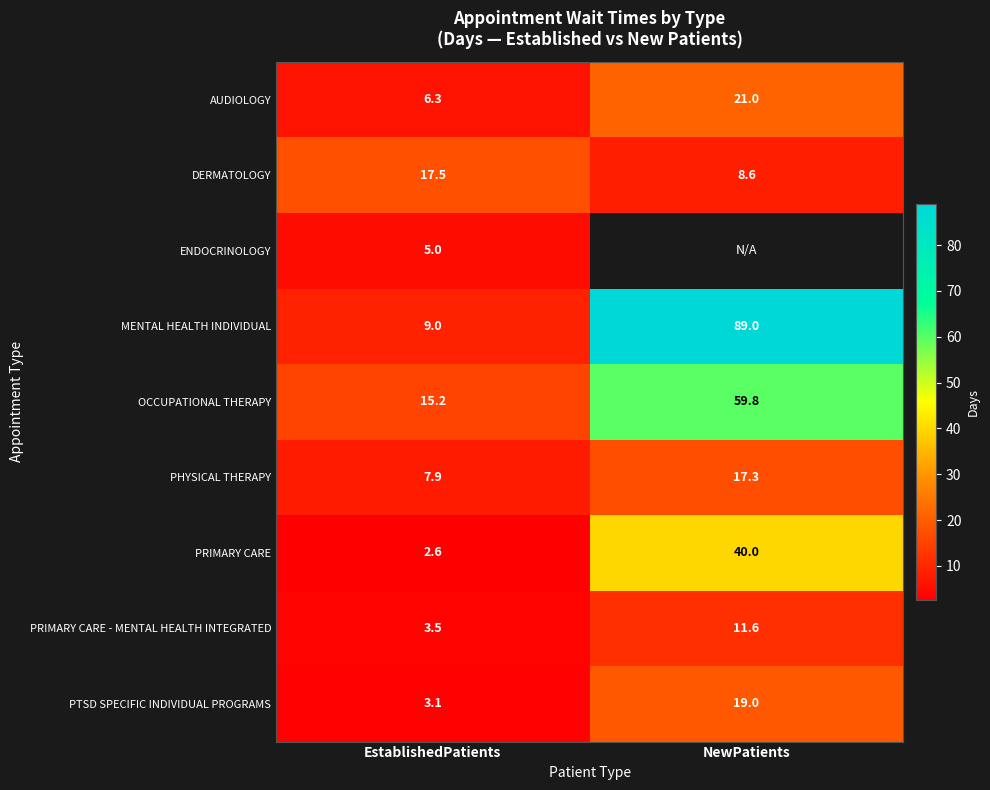

Is the value of PRIMARY CARE at EstablishedPatients greater than the value of PHYSICAL THERAPY at EstablishedPatients?

No